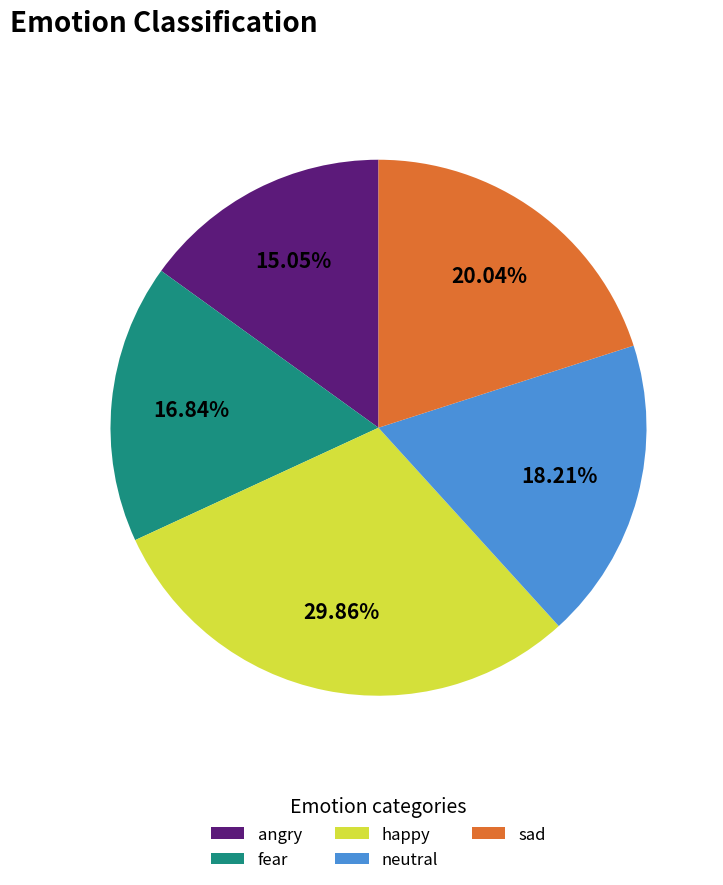

Which slice is the largest?

happy